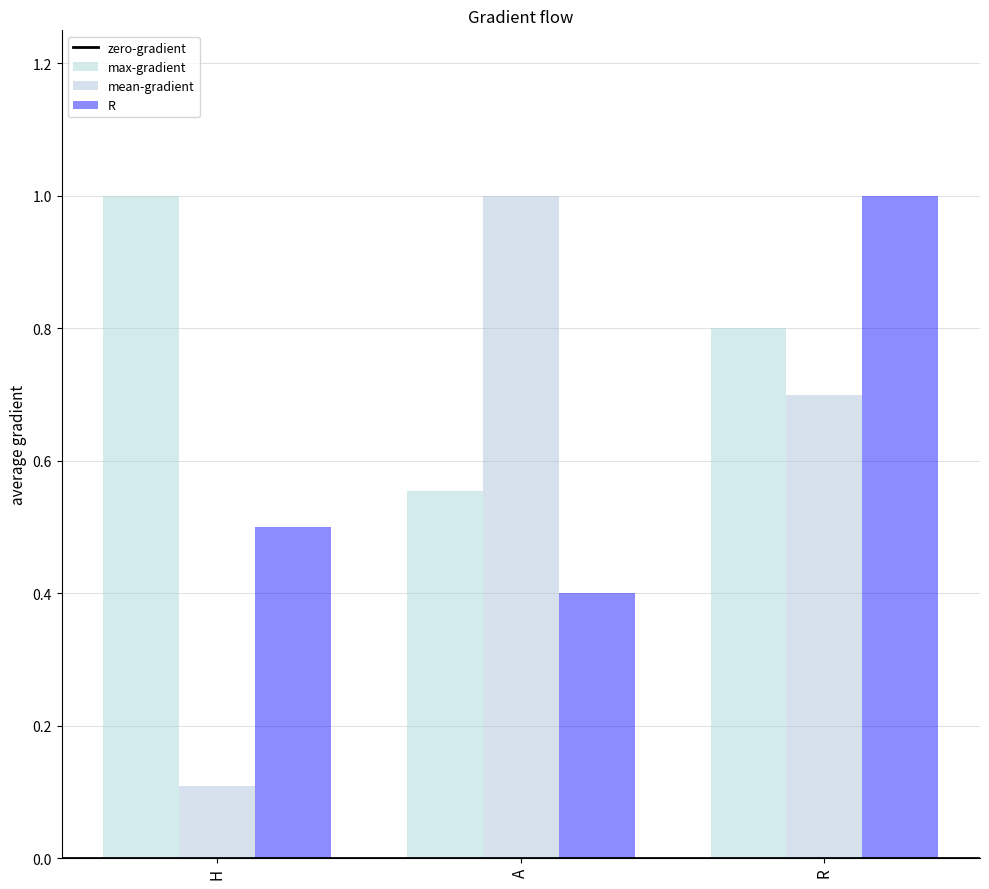

The value of H at A is 0.2. True or false?

False